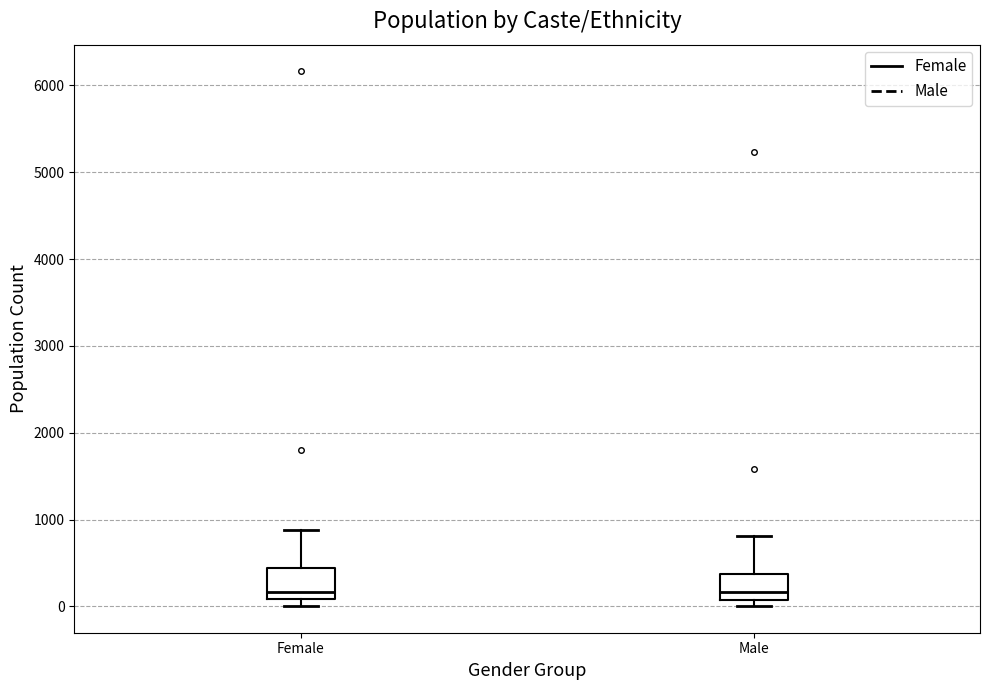

Where is the upper edge of the box for Female on the y-axis? The values are not printed on the chart, so give them approximately, as read against the axis.

400